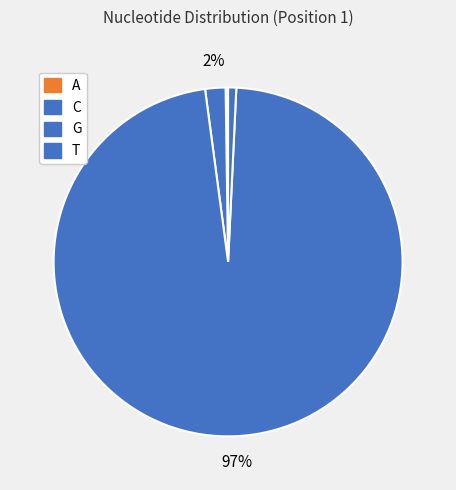

How many slices are in this pie chart?

4